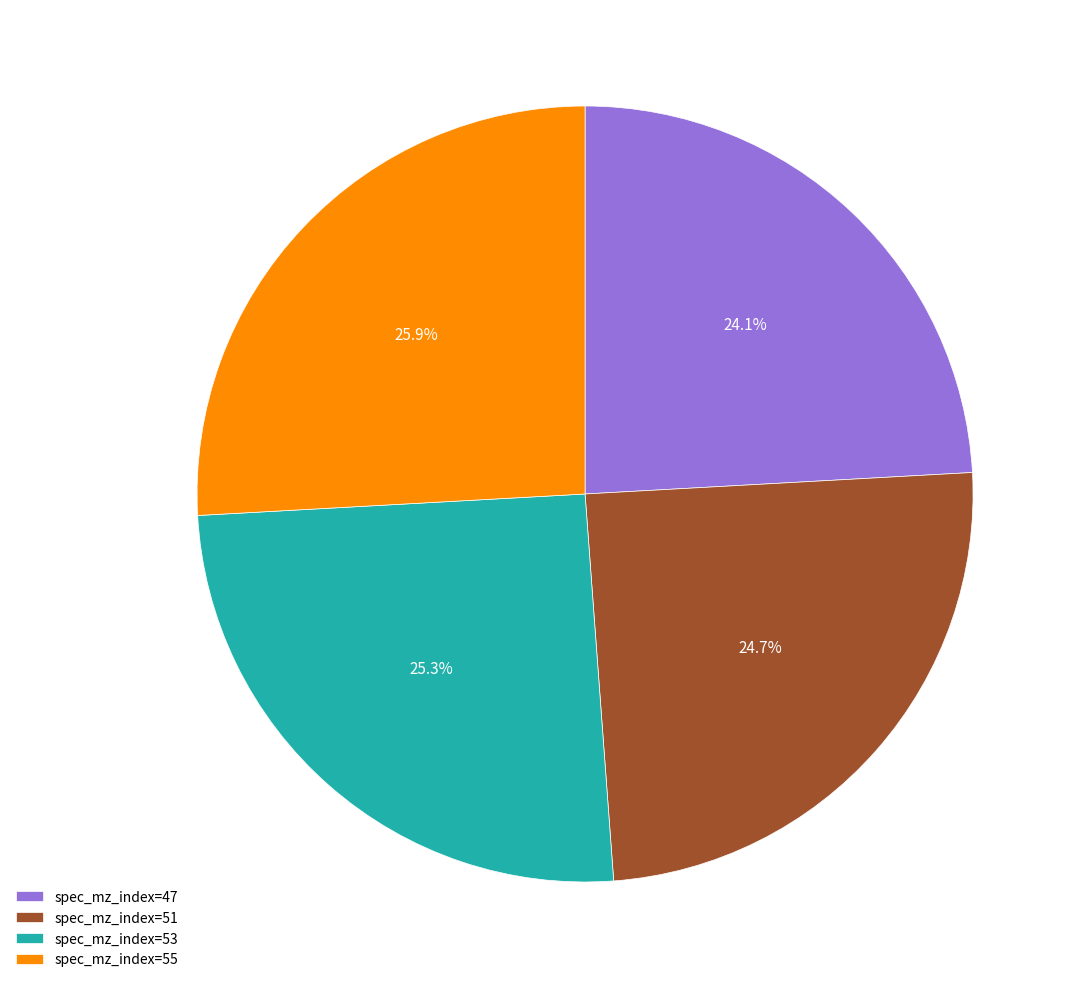

Rank the categories by value from lowest to highest.

spec_mz_index=47, spec_mz_index=51, spec_mz_index=53, spec_mz_index=55